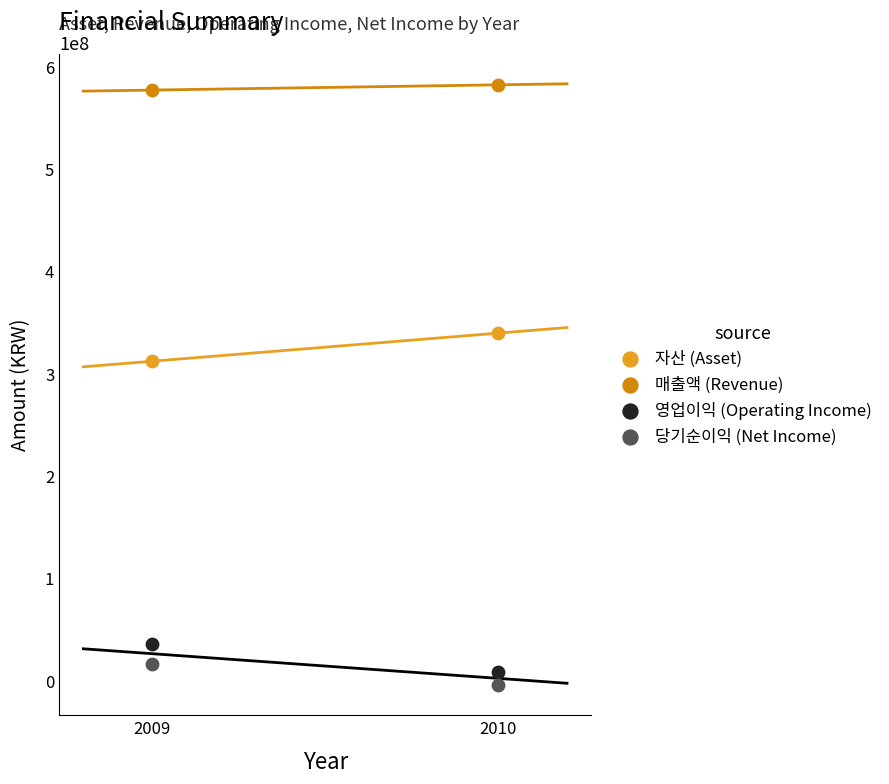

Which series contains the highest Y value?

매출액 (Revenue)